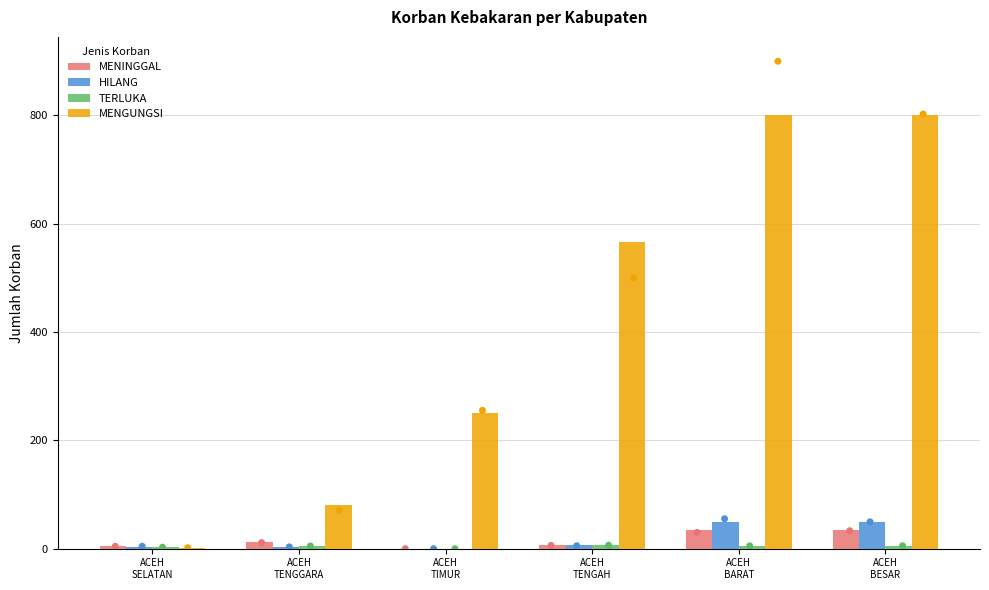

What are all the series names shown in the legend?

MENINGGAL, HILANG, TERLUKA, MENGUNGSI